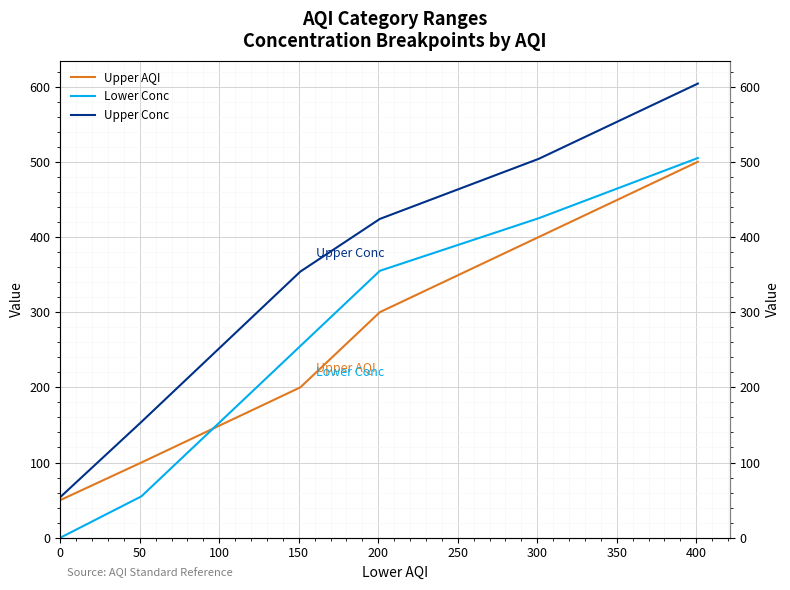

True or false: Lower Conc has more than 0 interior local peaks.

False